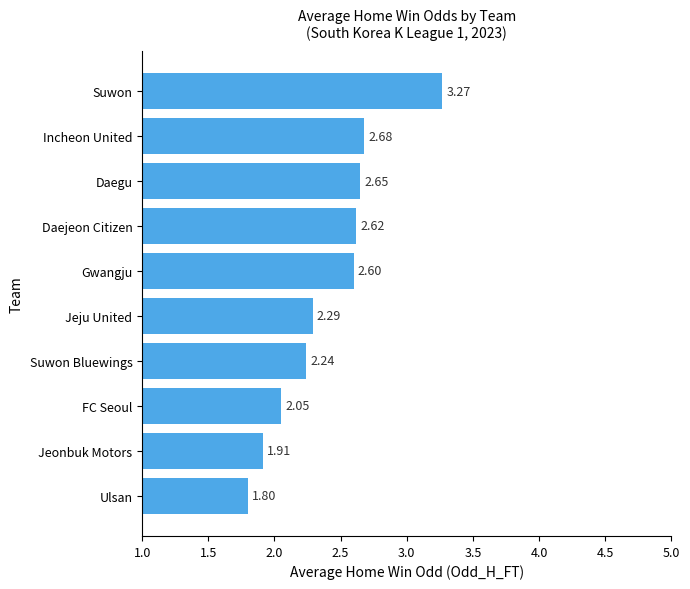

Which label corresponds to the smallest value in the chart?

Ulsan